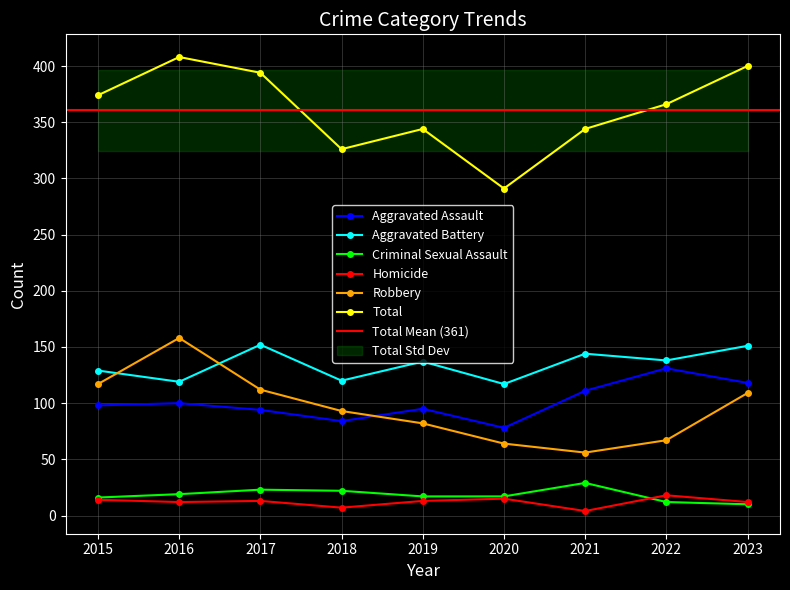

What are all the series names shown in the legend?

Aggravated Assault, Aggravated Battery, Criminal Sexual Assault, Homicide, Robbery, Total